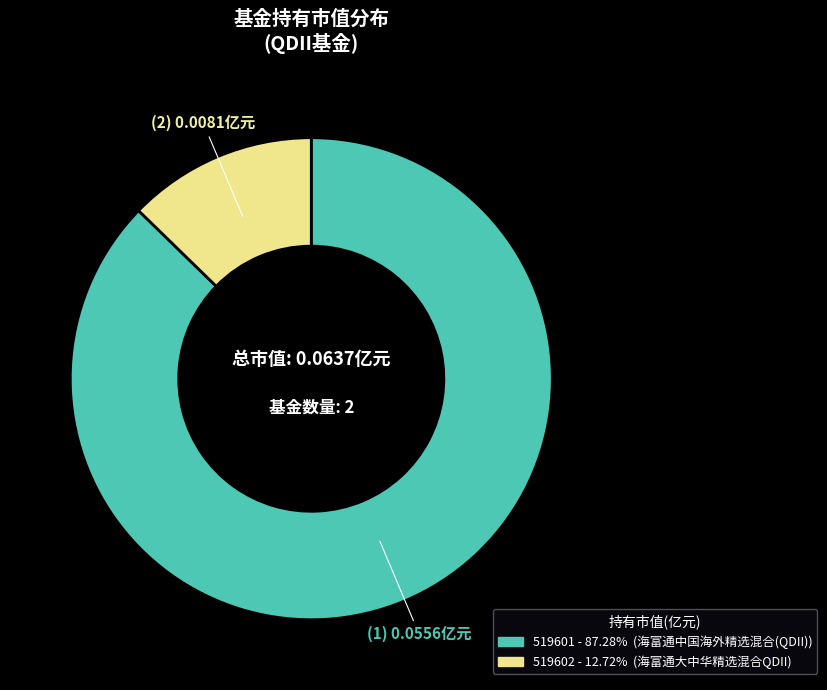

Is there a majority slice in this chart?

Yes